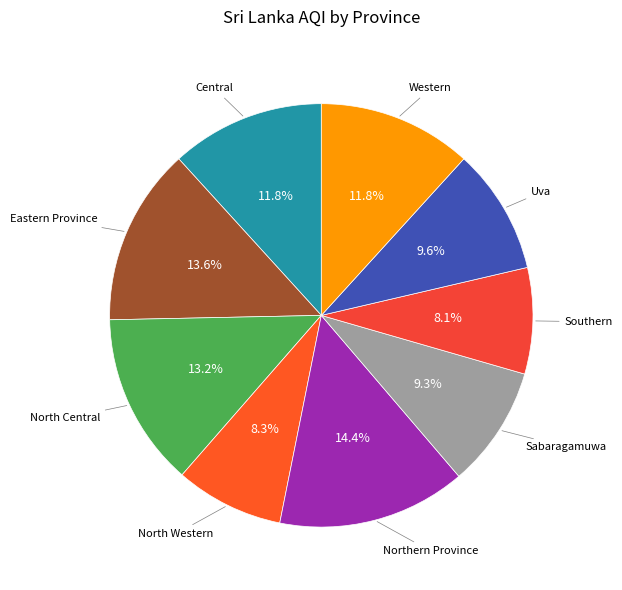

Is there any slice that represents more than half of the pie?

No